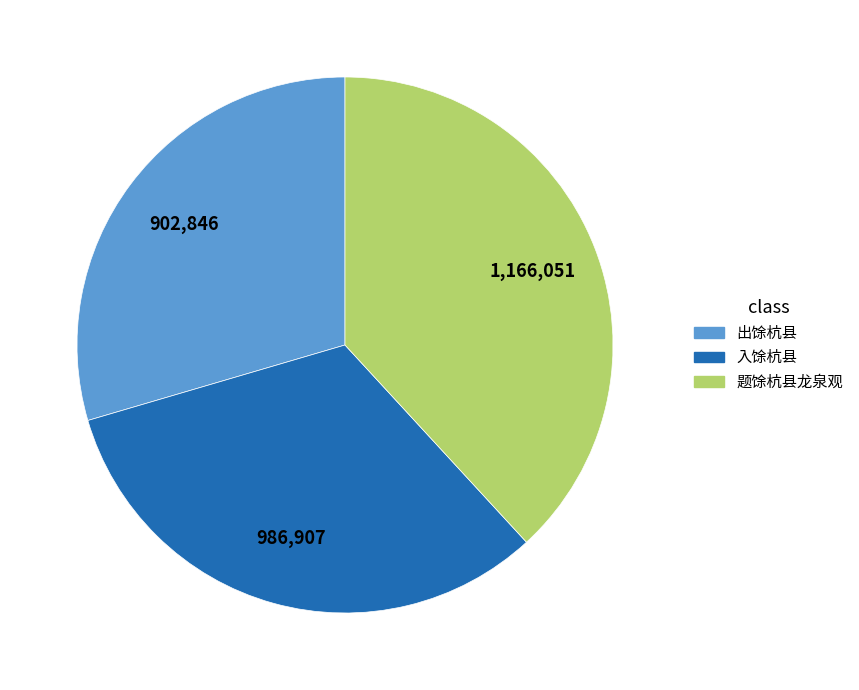

Approximately how many times larger is the value at 入馀杭县 compared to 出馀杭县?

1.1